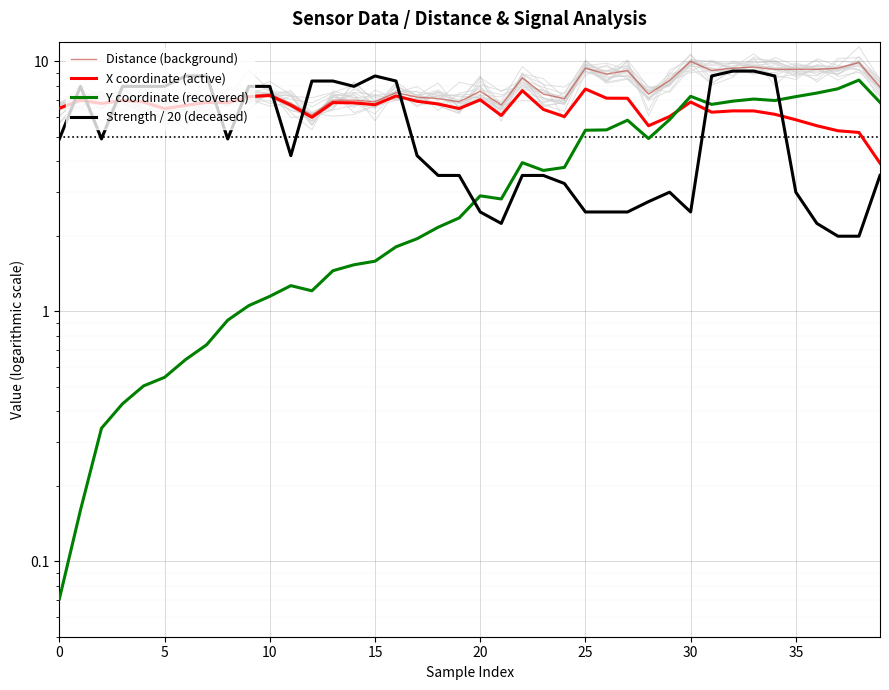

Which label corresponds to the largest value in the chart?

30